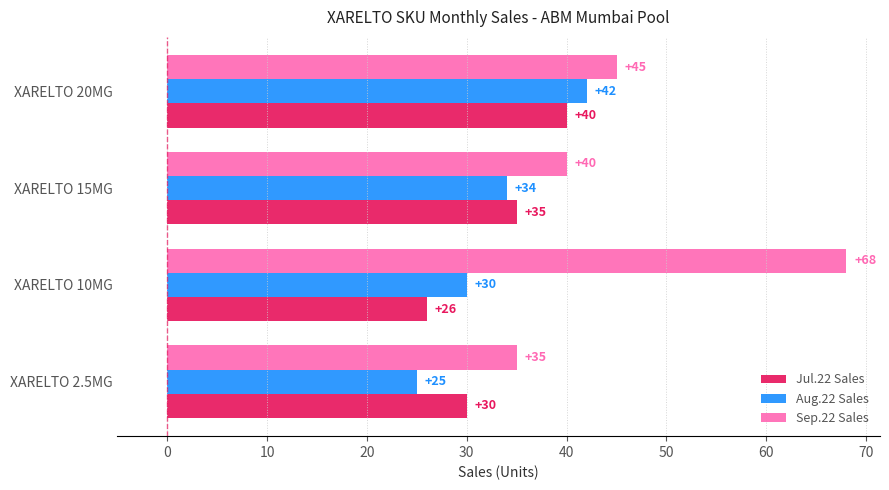

Rank the series by their maximum value, from lowest to highest.

Jul.22 Sales, Aug.22 Sales, Sep.22 Sales